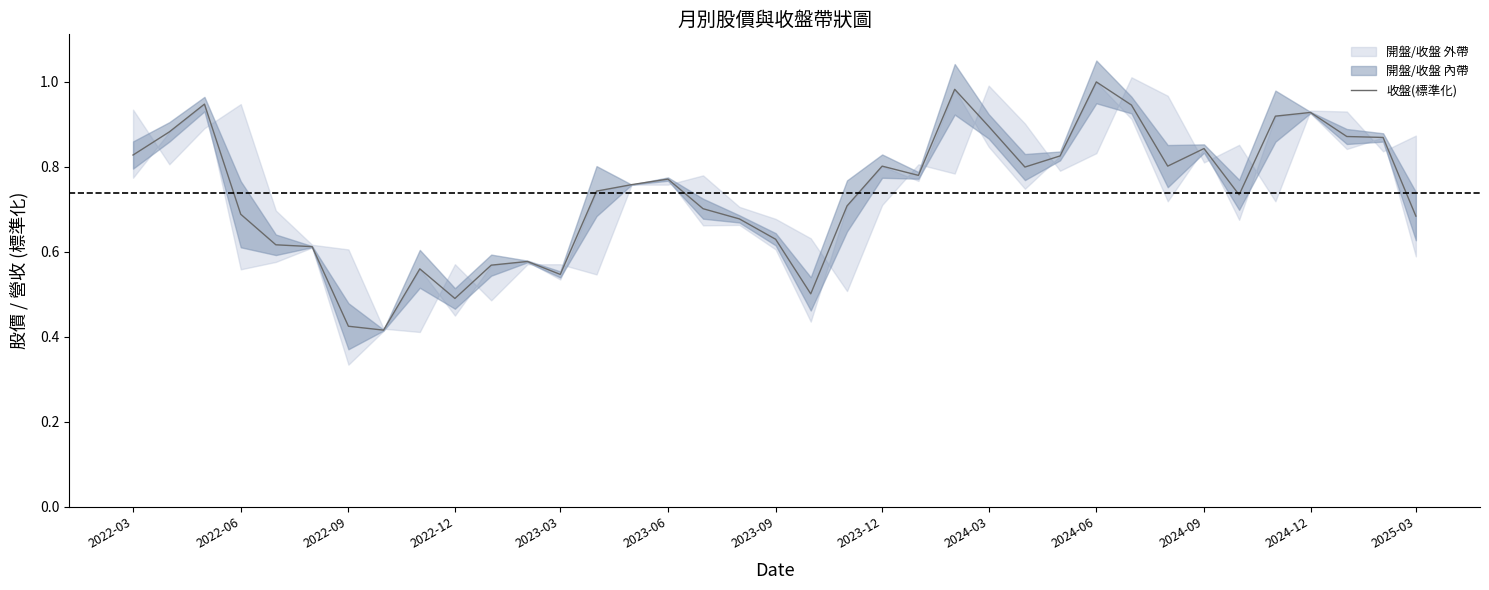

What is the difference between the maximum and minimum values?

0.6